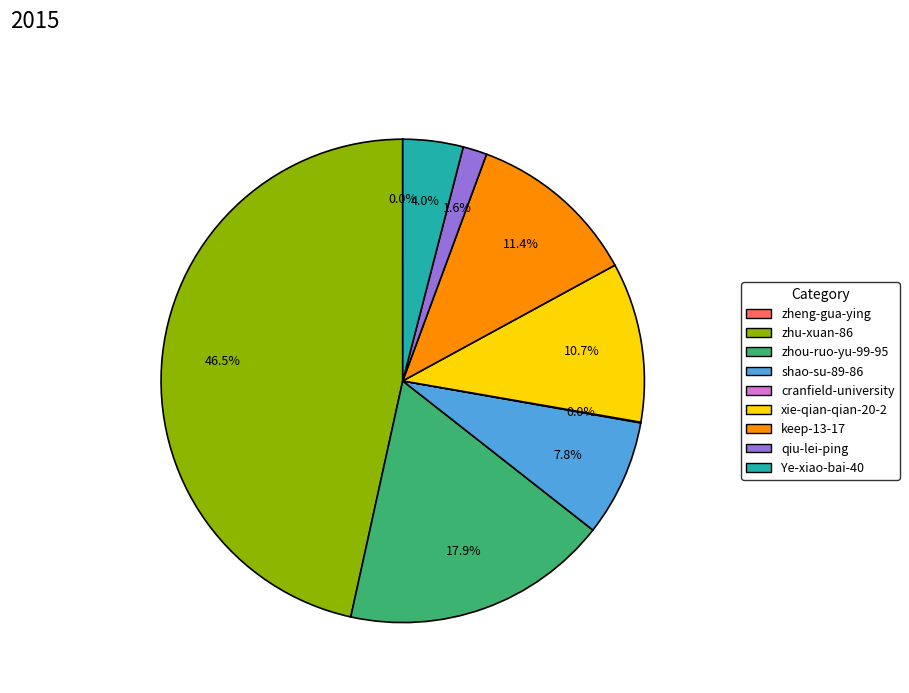

What is the total percentage of xie-qian-qian-20-2 and qiu-lei-ping?

12.3%